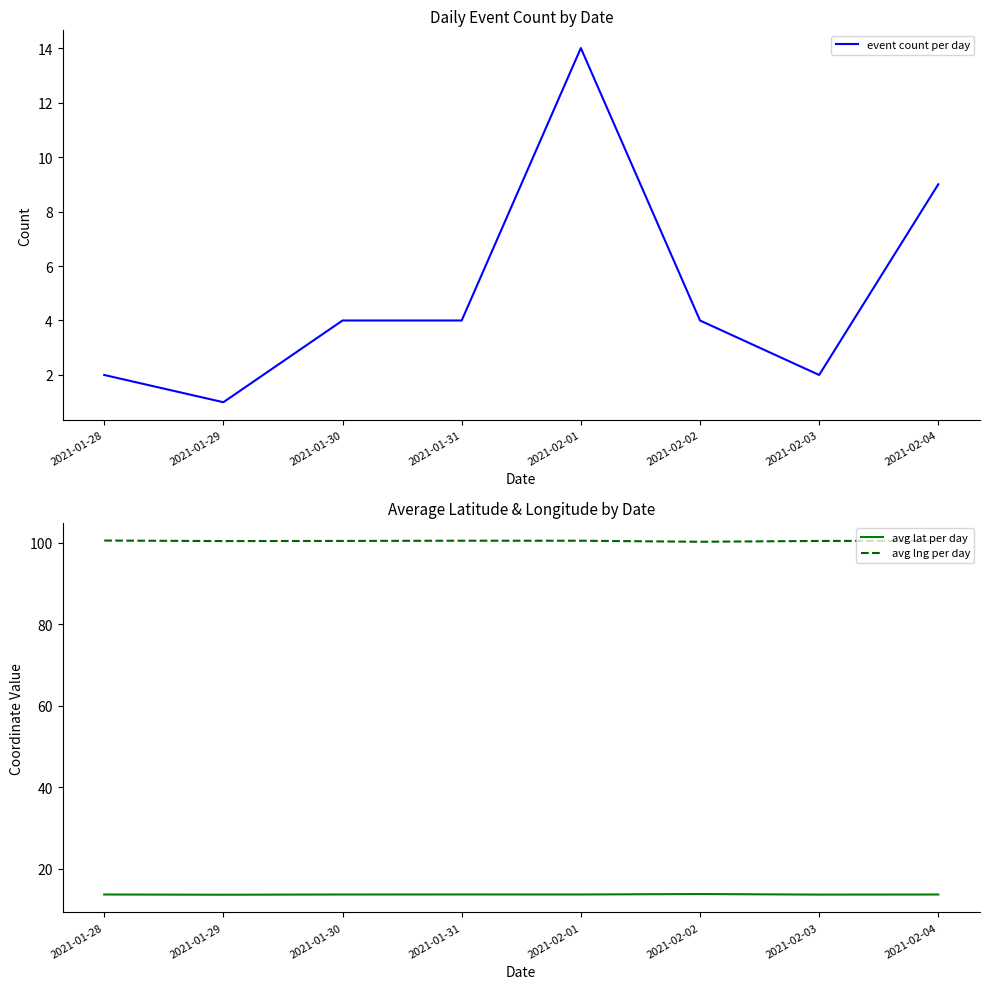

Between 2021-02-02 and 2021-02-03, which series saw the biggest shift?

event count per day